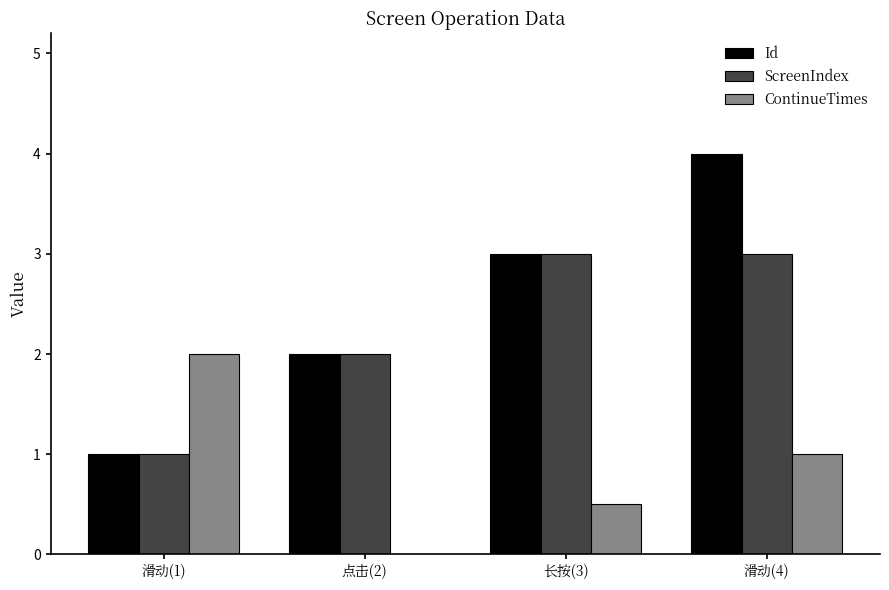

What is the sum of the ContinueTimes values at 长按(3) and 滑动(1)?

2.5